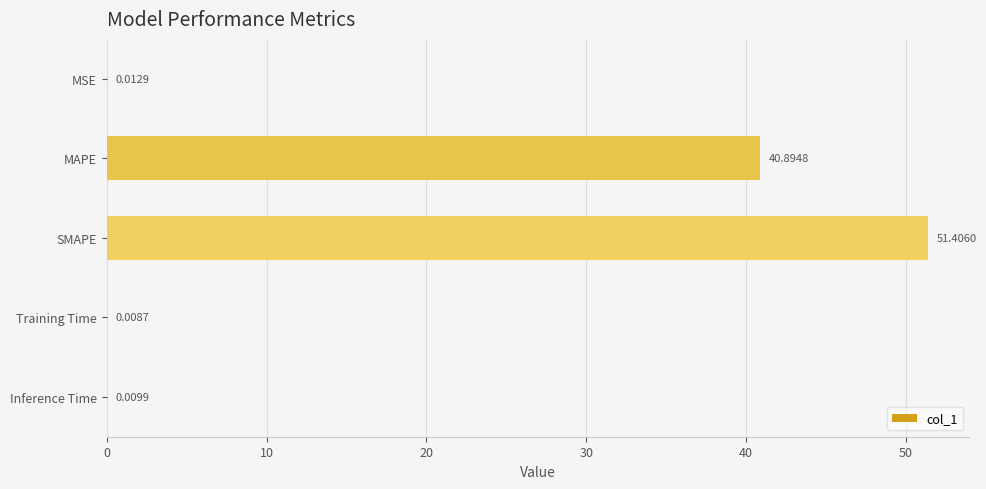

What is the change in value from SMAPE to Inference Time?

-51.4